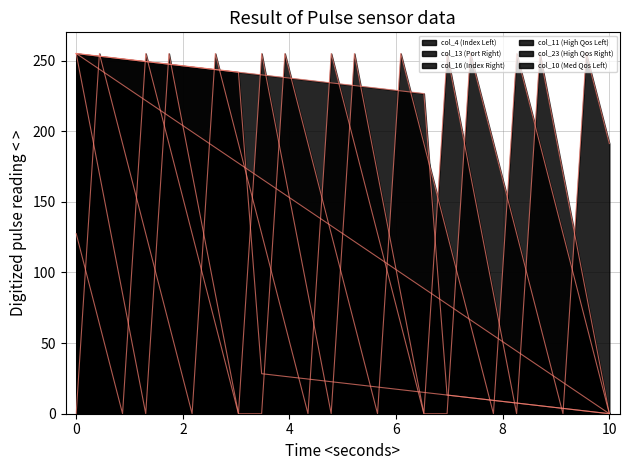

Which series ends up on top after the final intersection of col_16 (Index Right) and col_23 (High Qos Right)?

col_23 (High Qos Right)